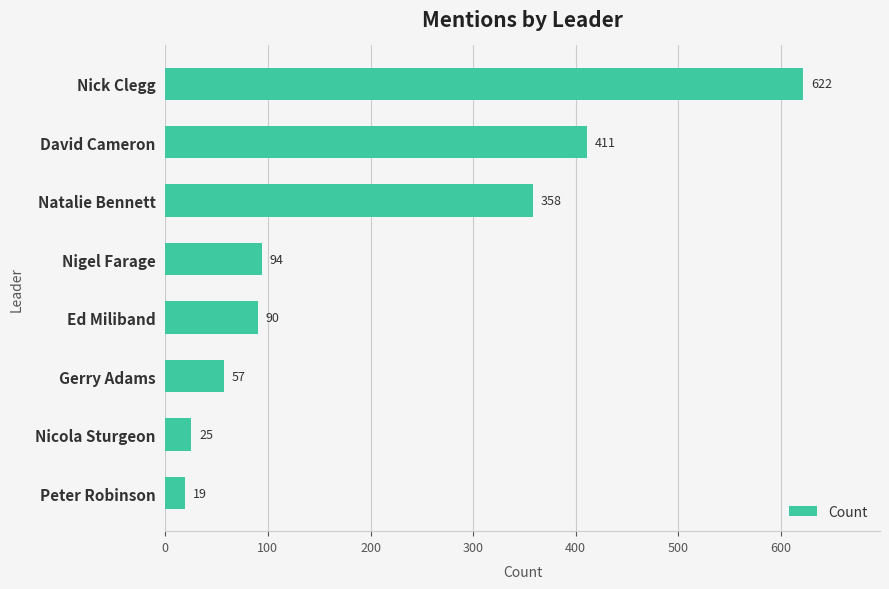

The chart shows a value of 592 at Natalie Bennett. True or false?

False